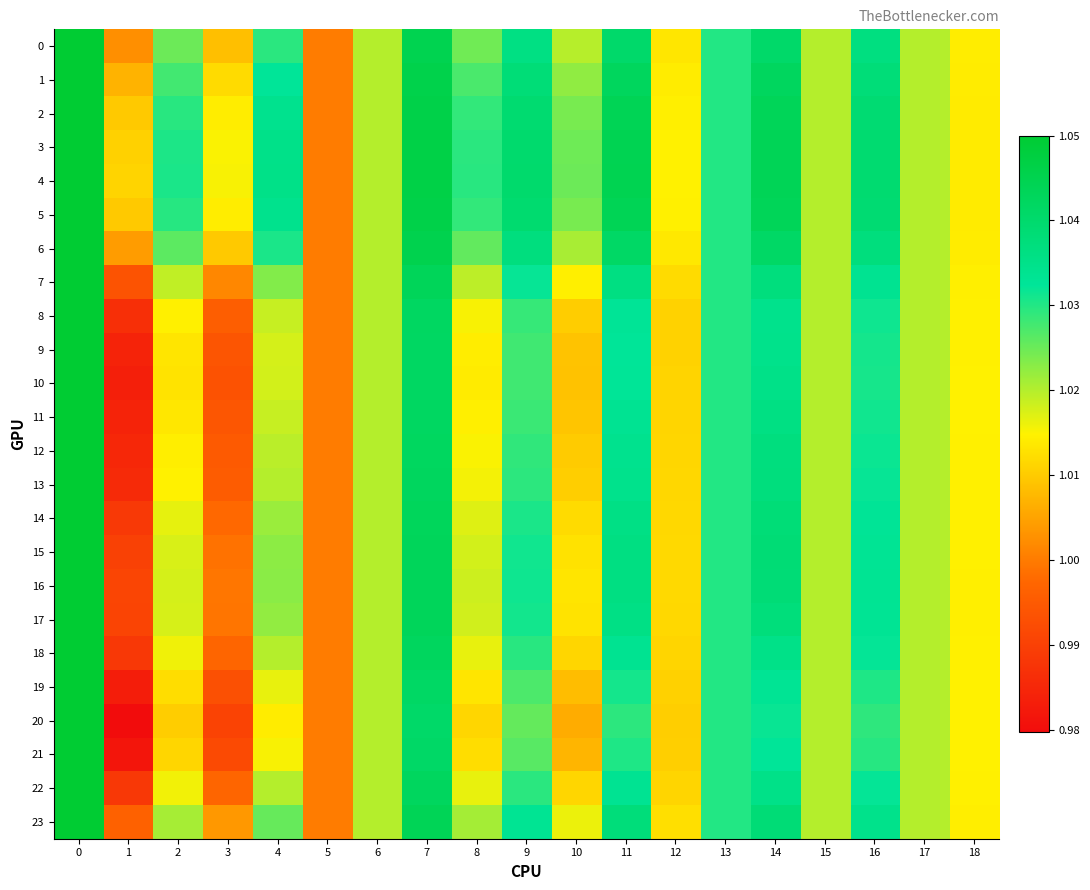

Which series has the largest total across all categories?

4